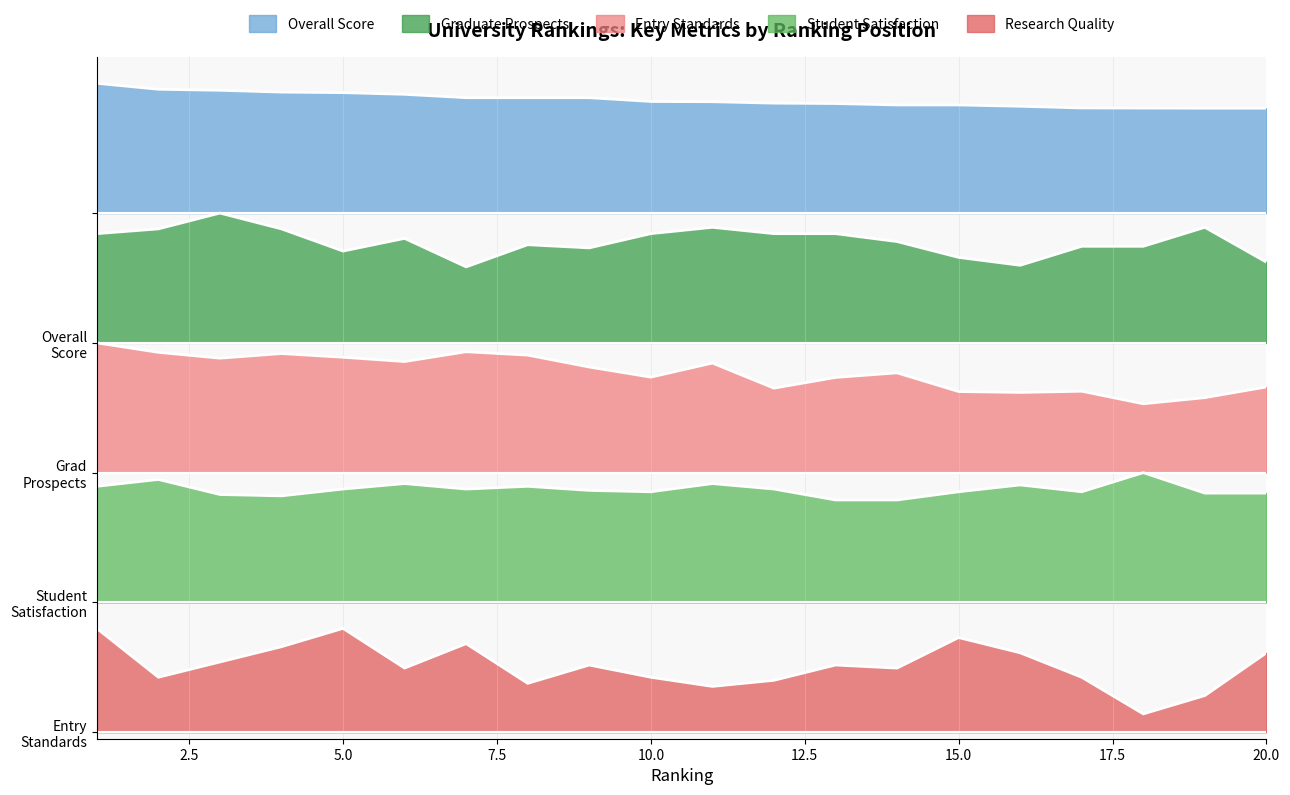

True or false: Overall Score and Research Quality intersect in this chart.

False